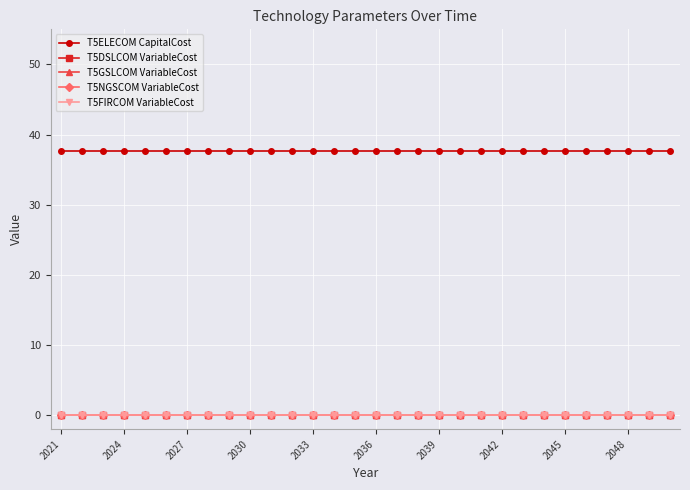

Does the chart have visible grid lines?

Yes